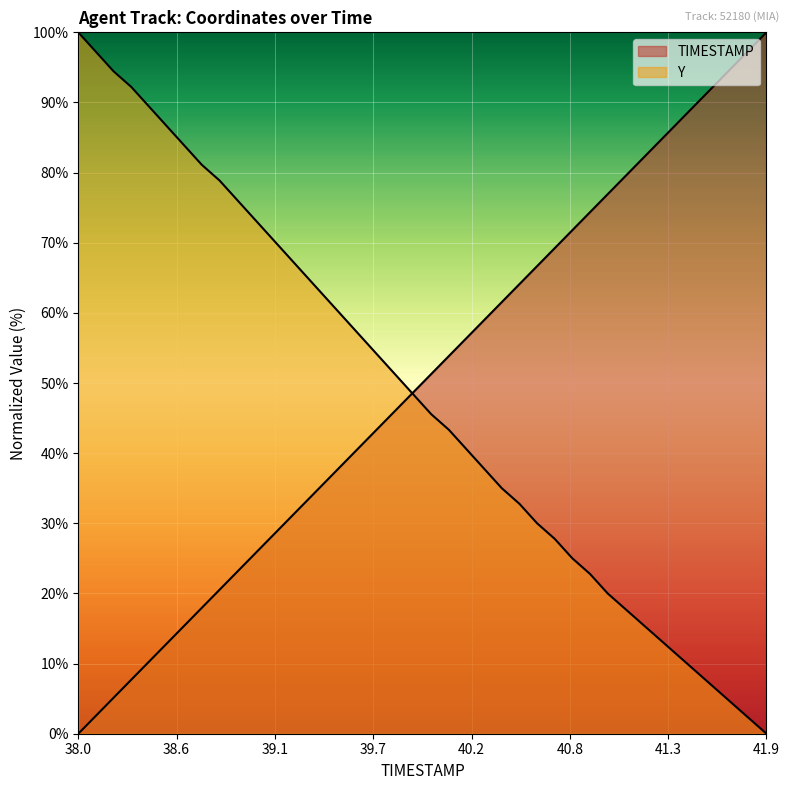

Rank the series by their average value, from lowest to highest.

Y, TIMESTAMP